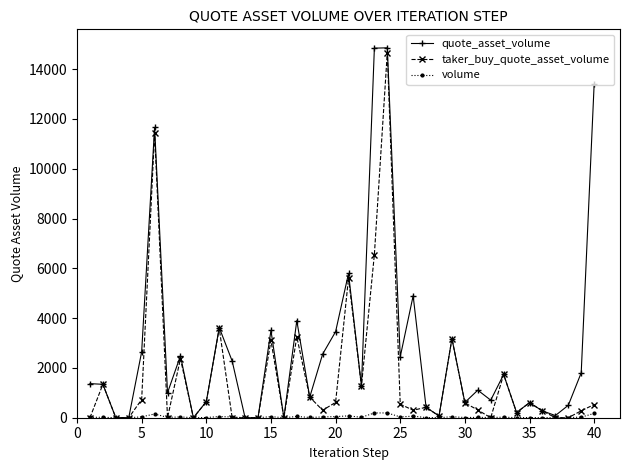

Rank the series by their average value, from lowest to highest.

volume, taker_buy_quote_asset_volume, quote_asset_volume